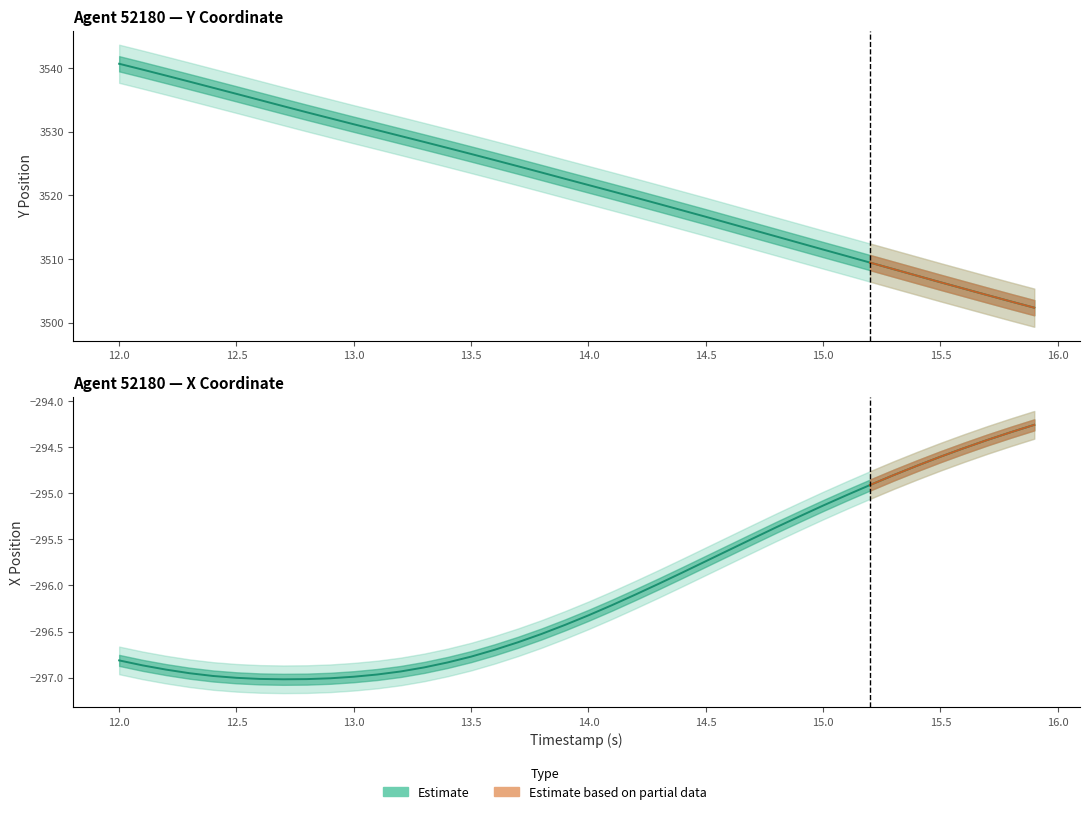

Reading right to left, extract all data points from this chart.

Y Position: 3502.3	3503.3	3504.3	3505.3	3506.3	3507.4	3508.4	3509.4	3510.5	3511.5	3512.5	3513.5	3514.6	3515.6	3516.6	3517.6	3518.7	3519.7	3520.6	3521.6	3522.6	3523.6	3524.6	3525.5	3526.5	3527.4	3528.4	3529.3	3530.2	3531.2	3532.1	3533.1	3534.0	3535.0	3535.9	3536.9	3537.9	3538.8	3539.8	3540.7
X Position: -294.3	-294.3	-294.4	-294.5	-294.6	-294.7	-294.8	-294.9	-295.0	-295.1	-295.2	-295.4	-295.5	-295.6	-295.7	-295.9	-296.0	-296.1	-296.2	-296.3	-296.4	-296.5	-296.6	-296.7	-296.8	-296.8	-296.9	-296.9	-297.0	-297.0	-297.0	-297.0	-297.0	-297.0	-297.0	-297.0	-297.0	-296.9	-296.9	-296.8